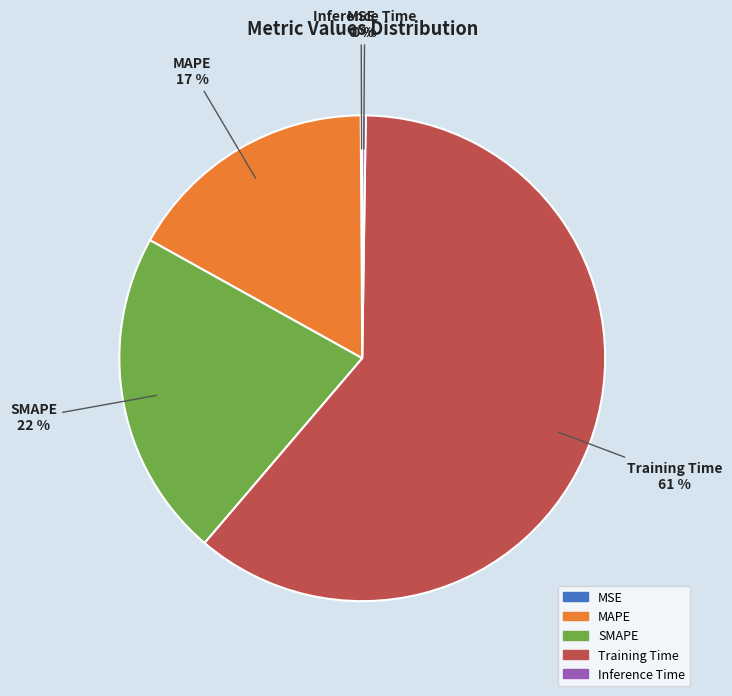

To the nearest percent, what is the difference between the largest and smallest slice percentages?

61%